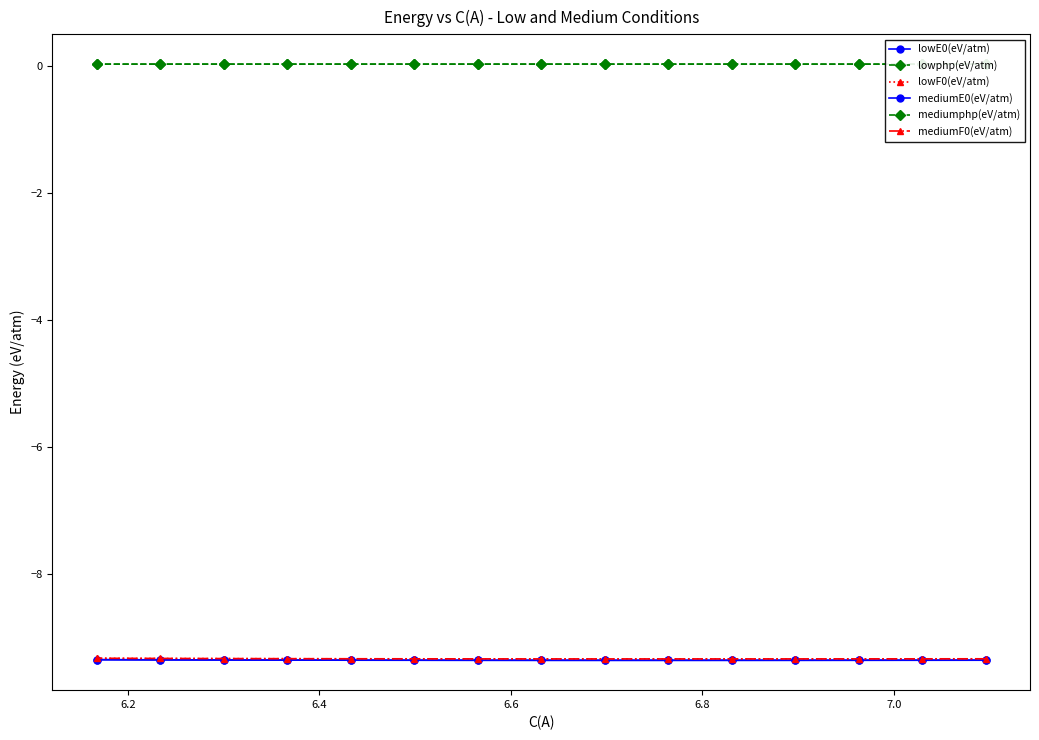

What is the approximate value of mediumF0(eV/atm) at 6.6?

-9.3